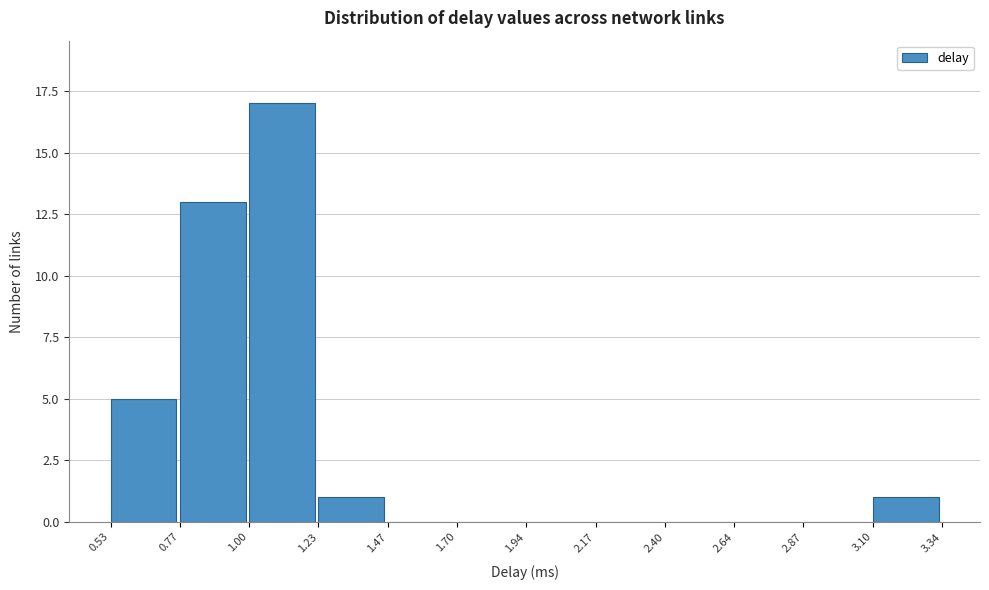

Reading left to right, list every bar in this chart as the range it spans on the x-axis followed by its height. The values are not printed on the chart, so give them approximately, as read against the axis.

0.53 to 0.77: 5
0.77 to 1.00: 13
1.00 to 1.23: 17
1.23 to 1.47: 1
1.47 to 1.70: 0
1.70 to 1.94: 0
1.94 to 2.17: 0
2.17 to 2.40: 0
2.40 to 2.64: 0
2.64 to 2.87: 0
2.87 to 3.10: 0
3.10 to 3.34: 1